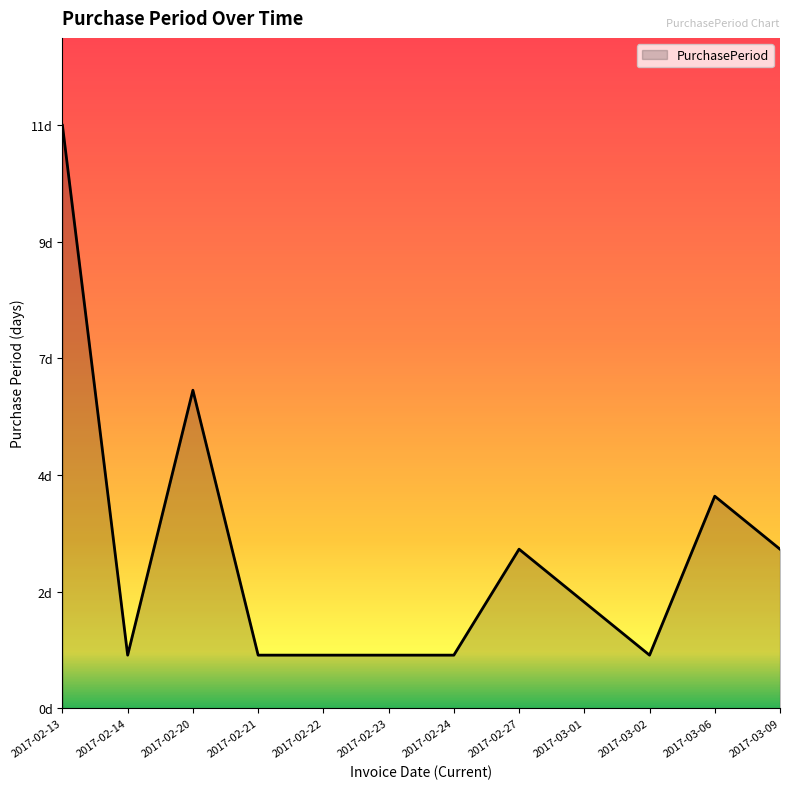

At which category does the chart reach its peak across all series?

2017-02-13